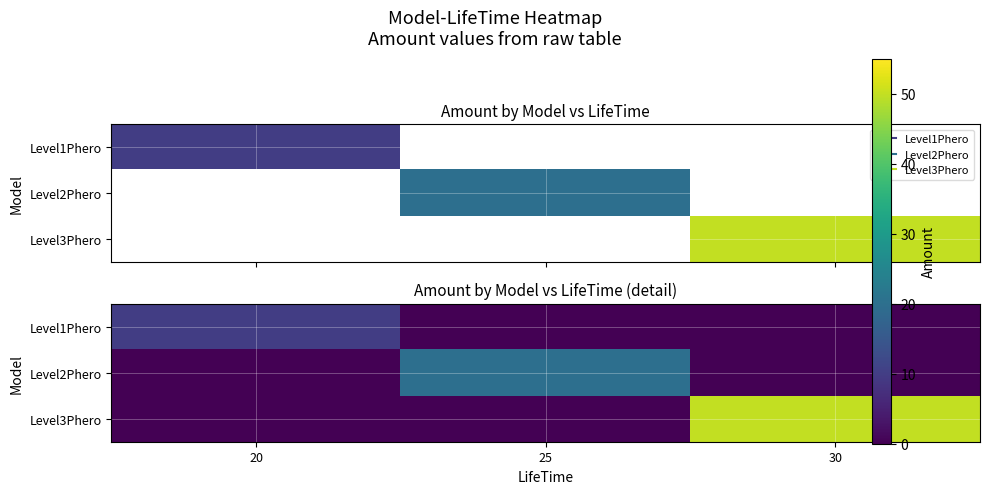

Read the Level1Phero value at 20.

10